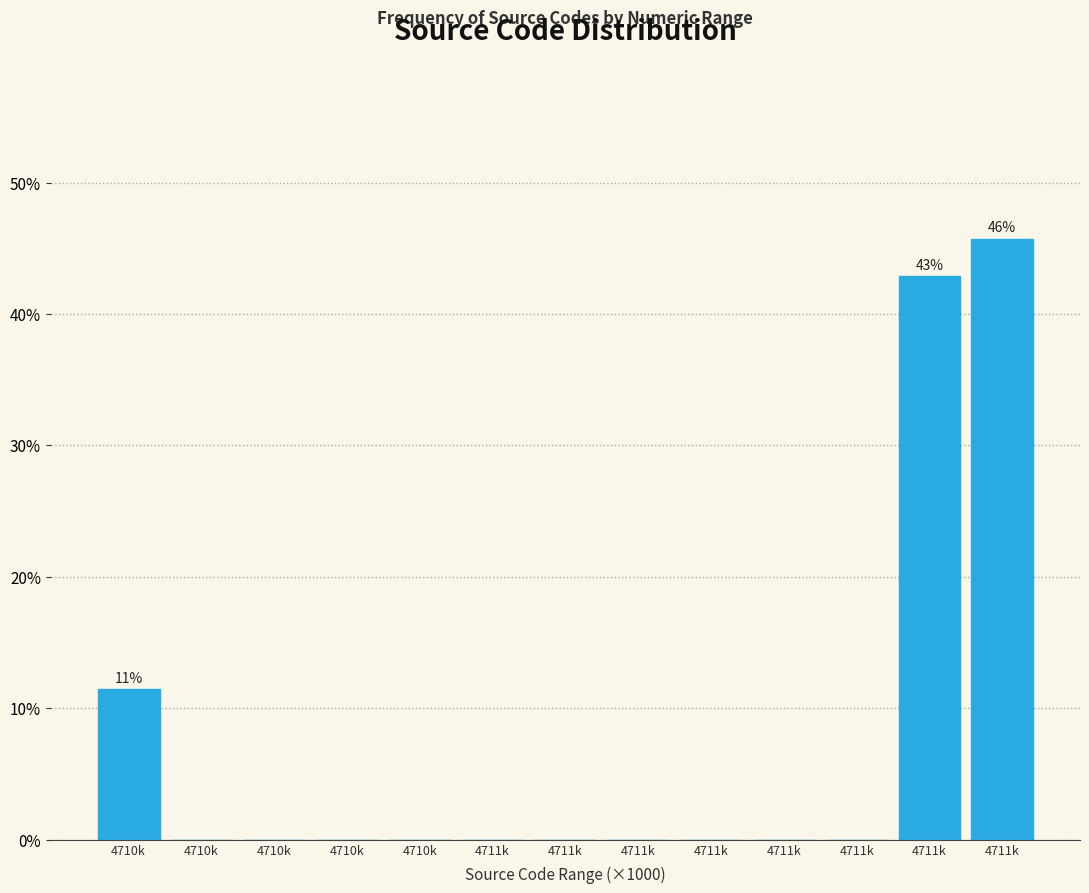

Count the number of categories in the chart.

13